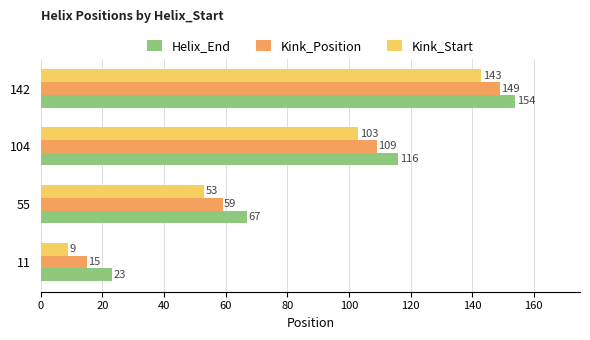

List the series in order of their peak value, highest first.

Helix_End, Kink_Position, Kink_Start